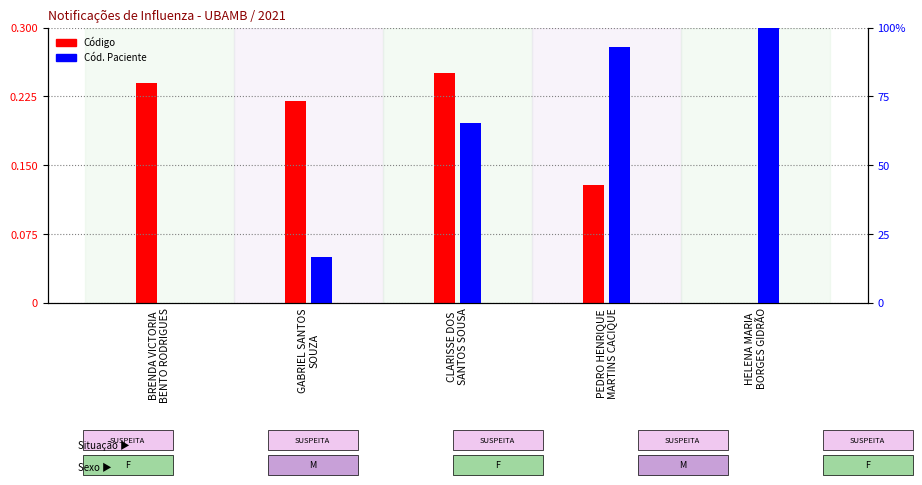

Does the chart contain any negative values?

No